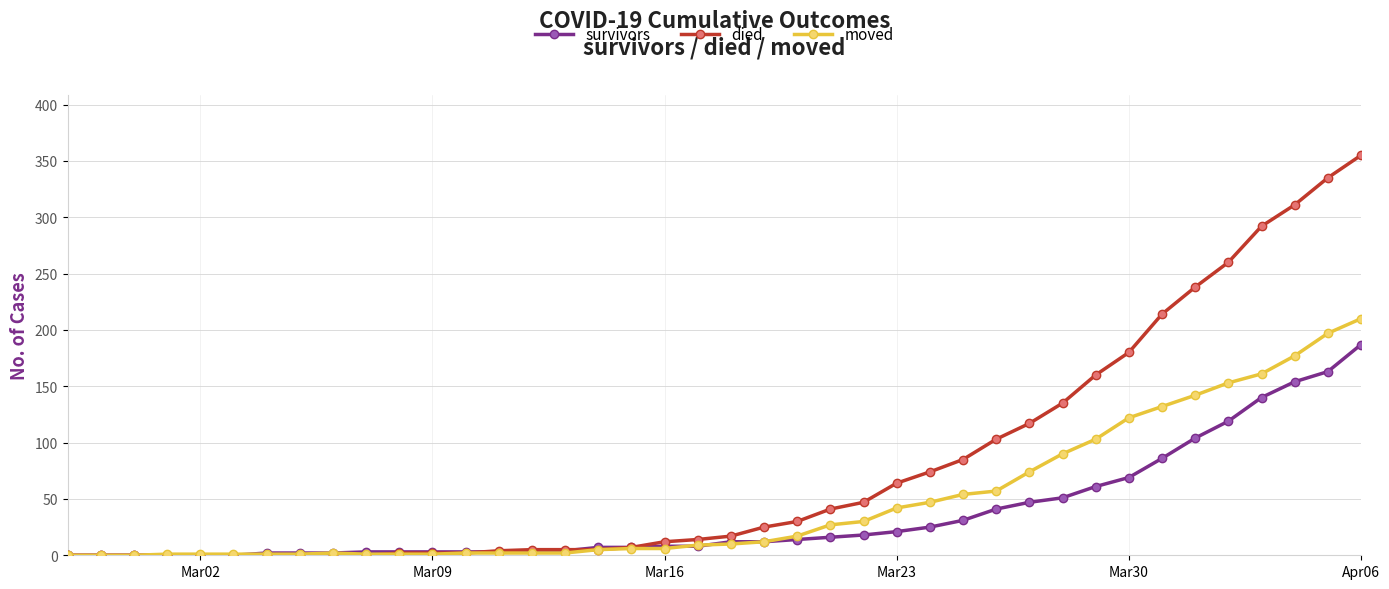

Rank the series by their average value, from highest to lowest.

died, moved, survivors